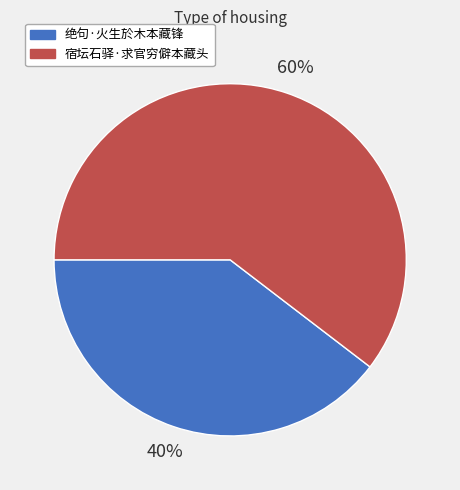

The 宿坛石驿·求官穷僻本藏头 slice represents 60% of the pie. True or false?

True